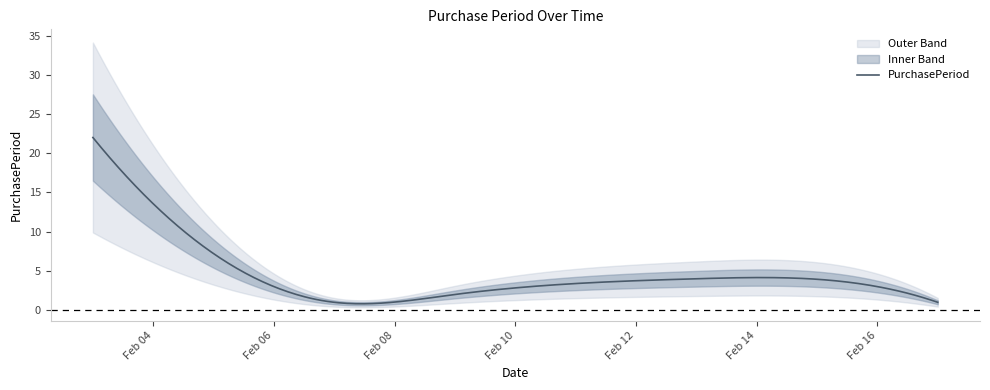

Which category has the highest value across all series?

2017-02-03